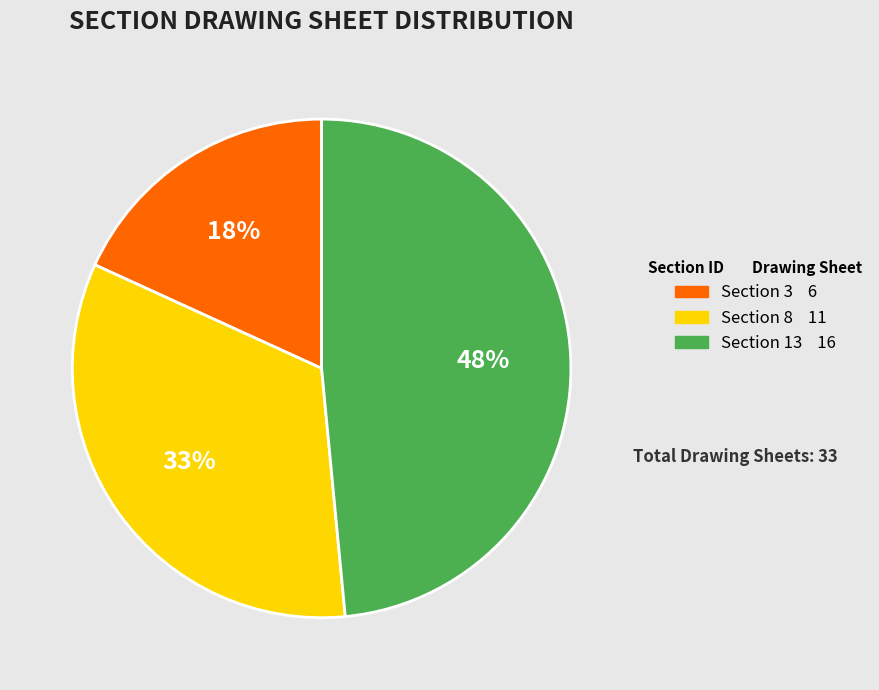

To the nearest percent, what is the difference between the largest and smallest slice percentages?

30%